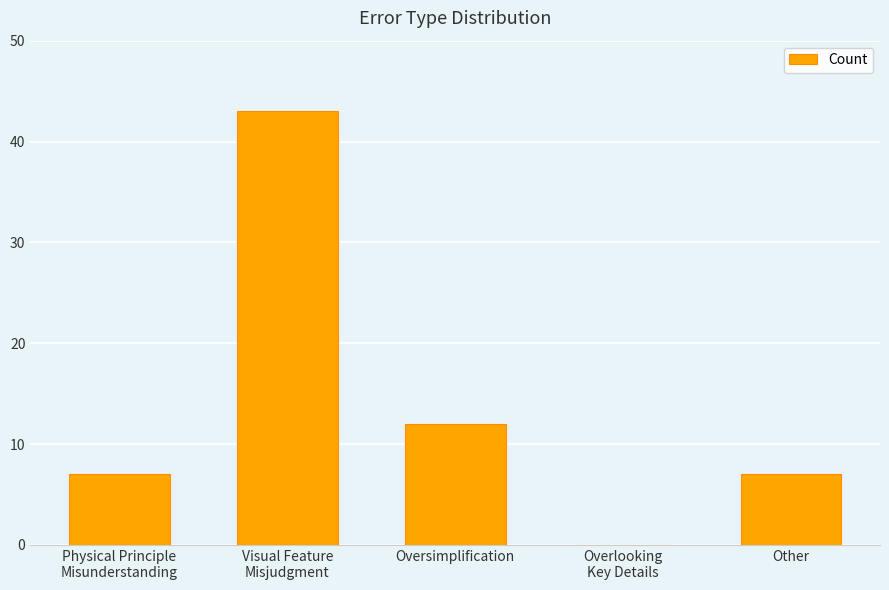

Reading left to right, extract all data points from this chart.

7	43	12	0	7